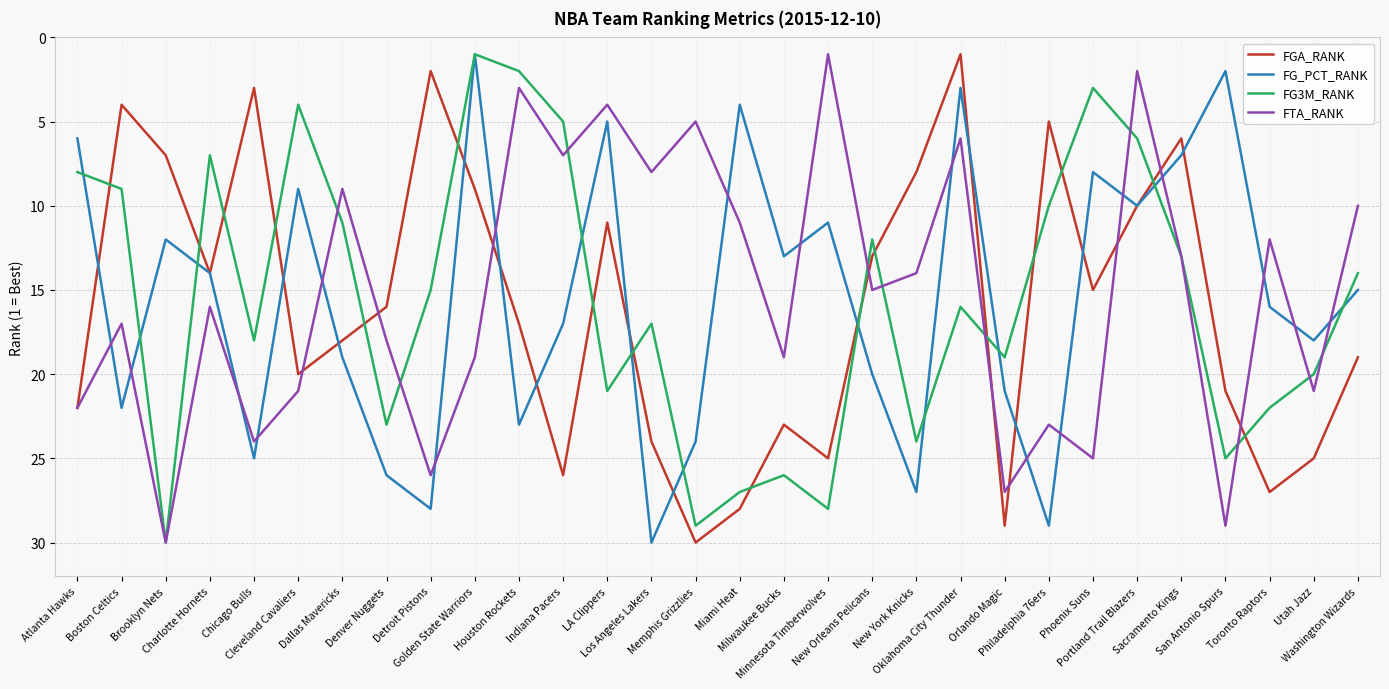

How many categories are shown in the chart?

30